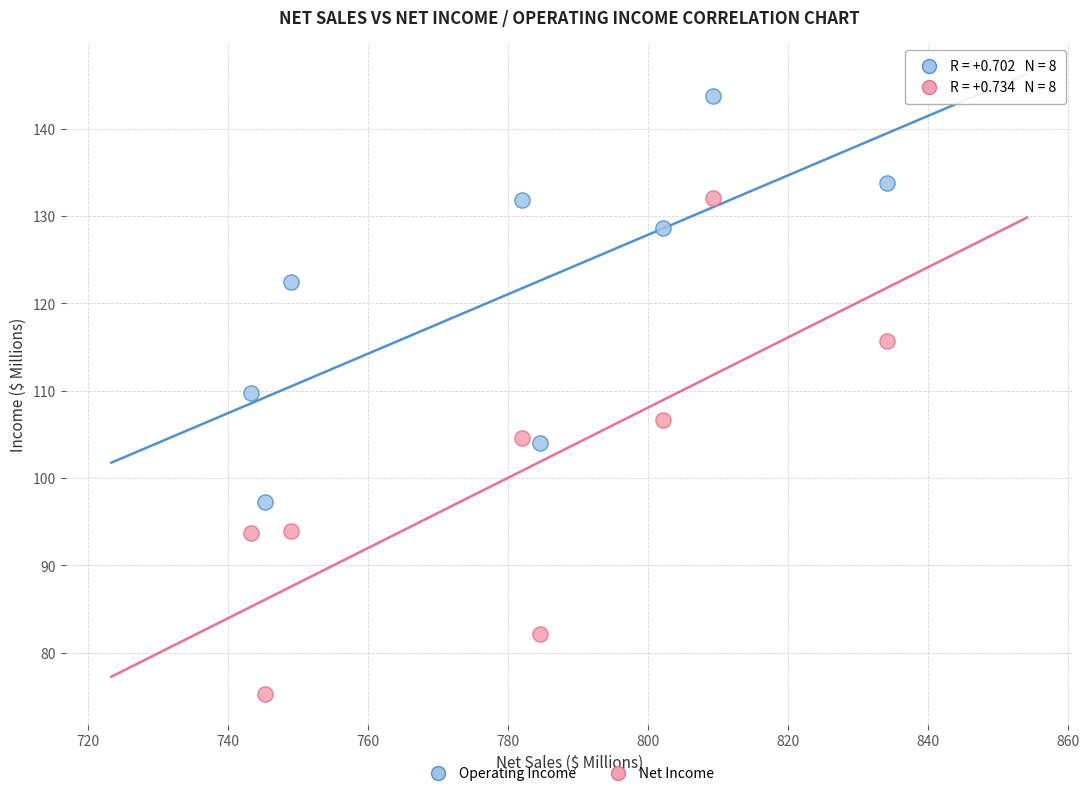

Which series reaches the minimum Y coordinate?

Net Income